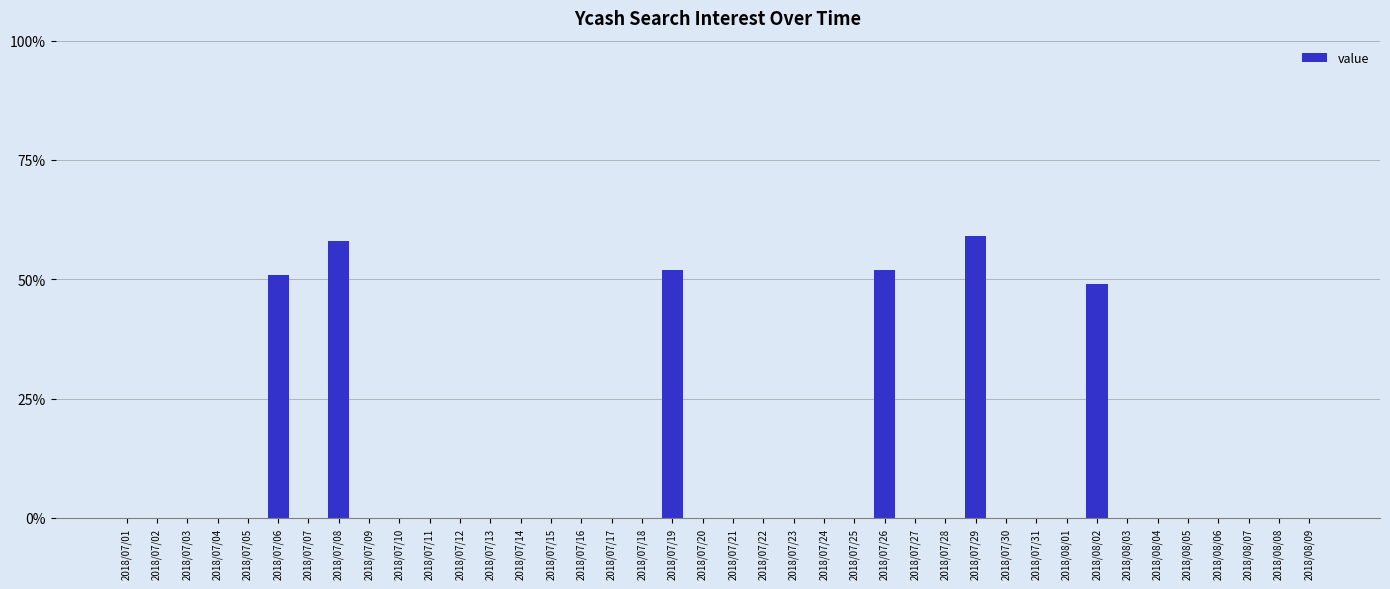

How many series are shown in this chart?

1